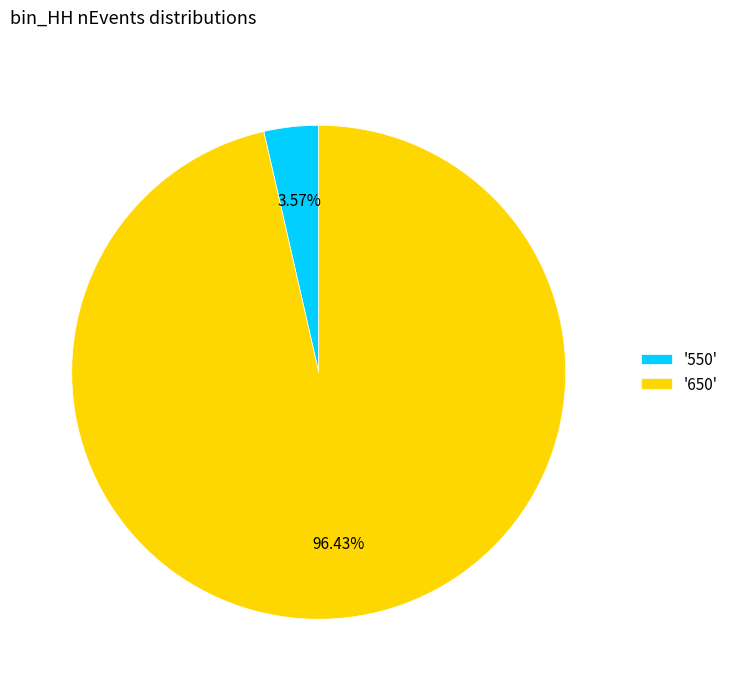

Do '550' and '650' together represent more than half of the pie?

Yes